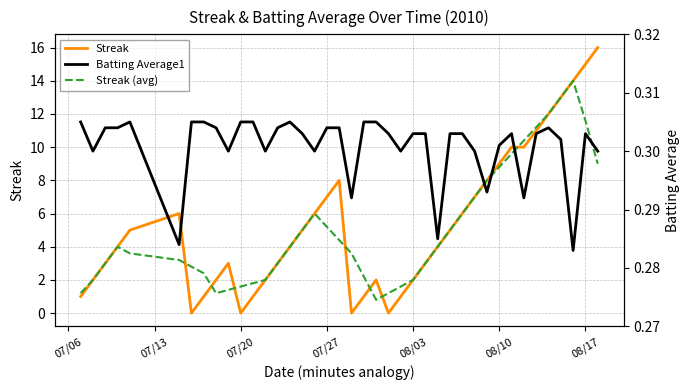

The value of Streak at 19 is -8.0. True or false?

False